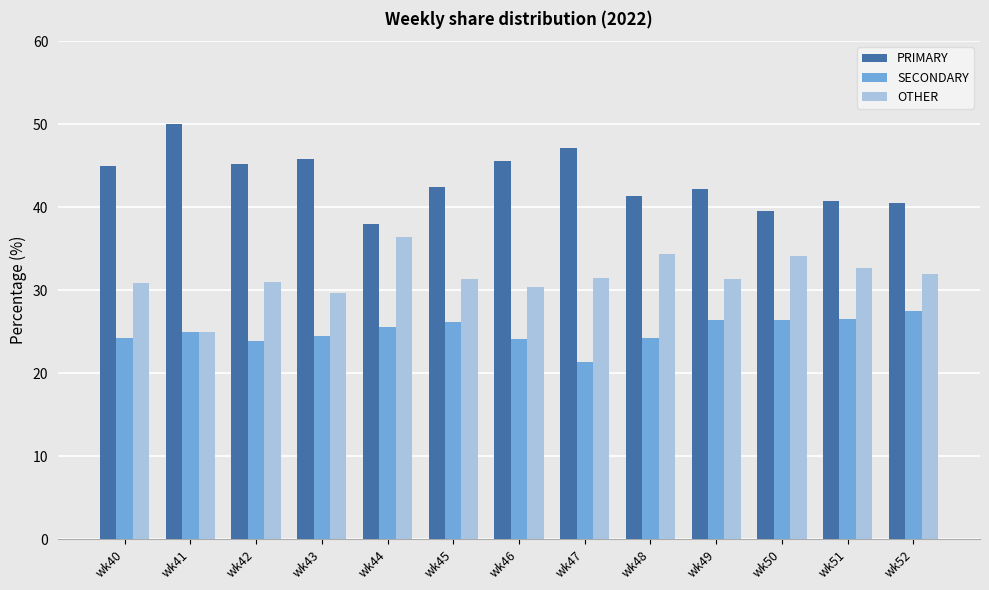

Which series changed the most between wk40 and wk50?

PRIMARY